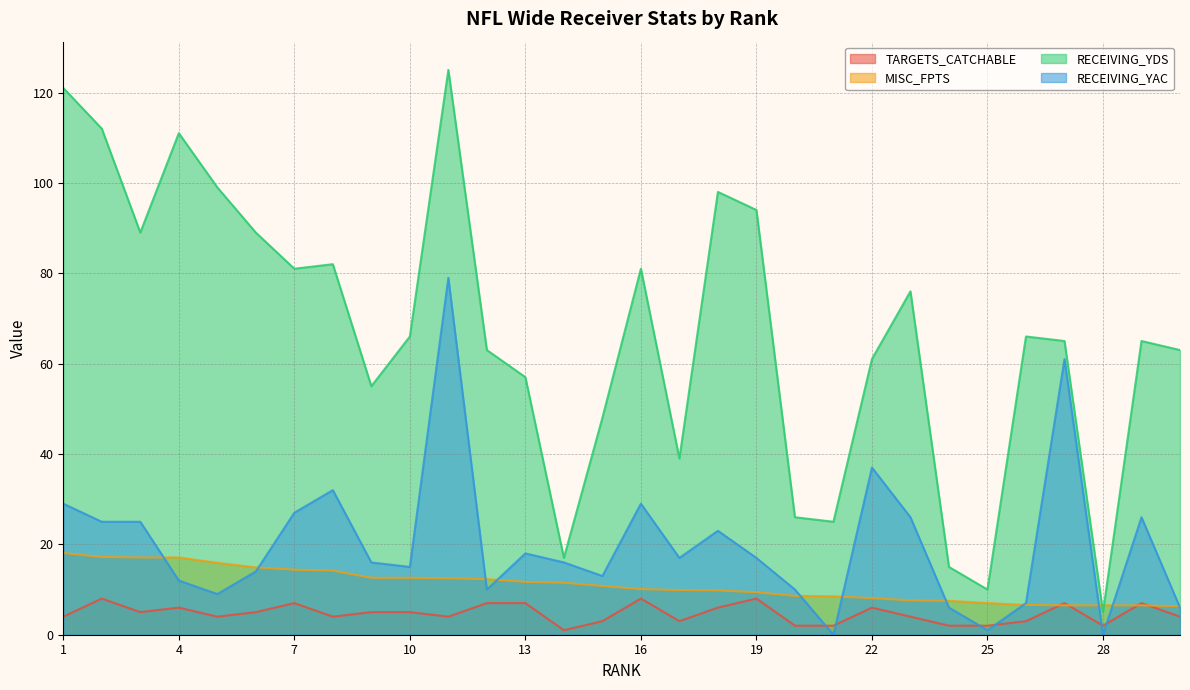

What is the total value across all series at 15?

74.8